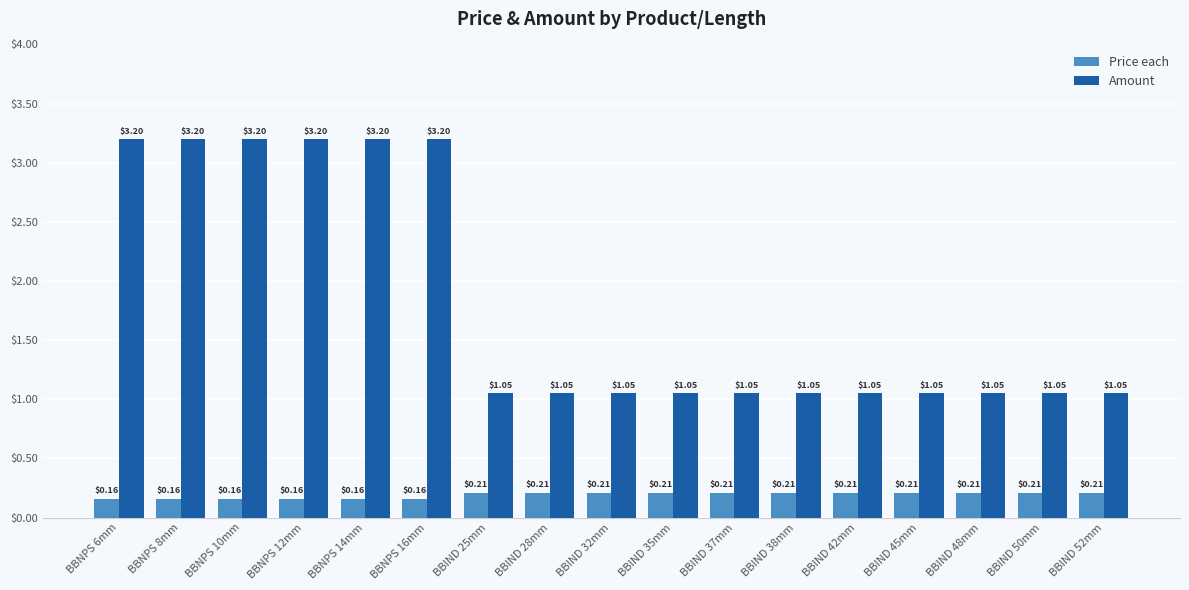

Is the value of Price each at BBIND 52mm greater than the value of Amount at BBNPS 12mm?

No